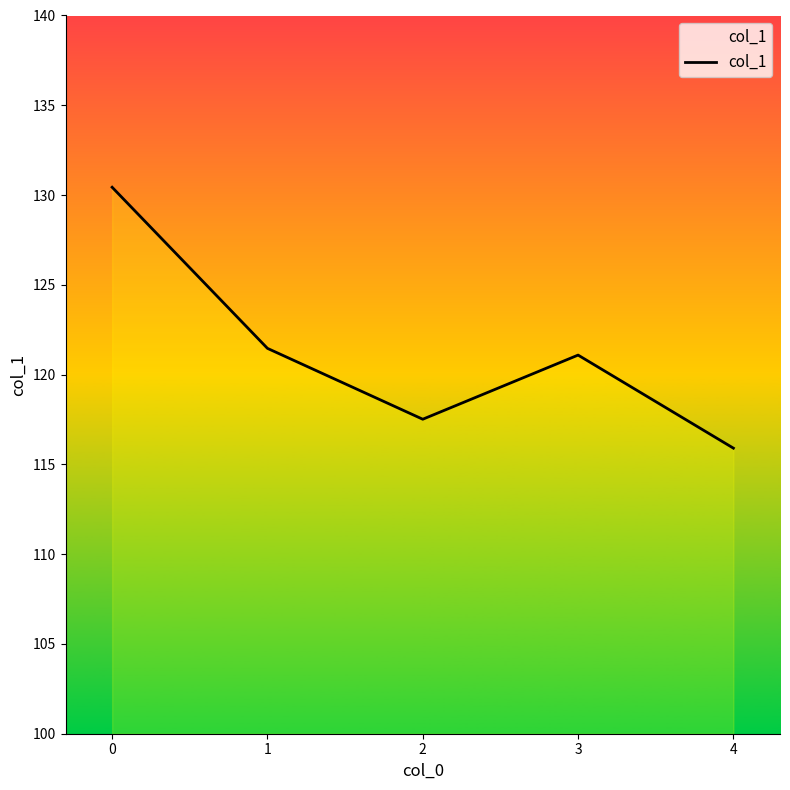

Is it true that the value at 2 is 117.5?

True